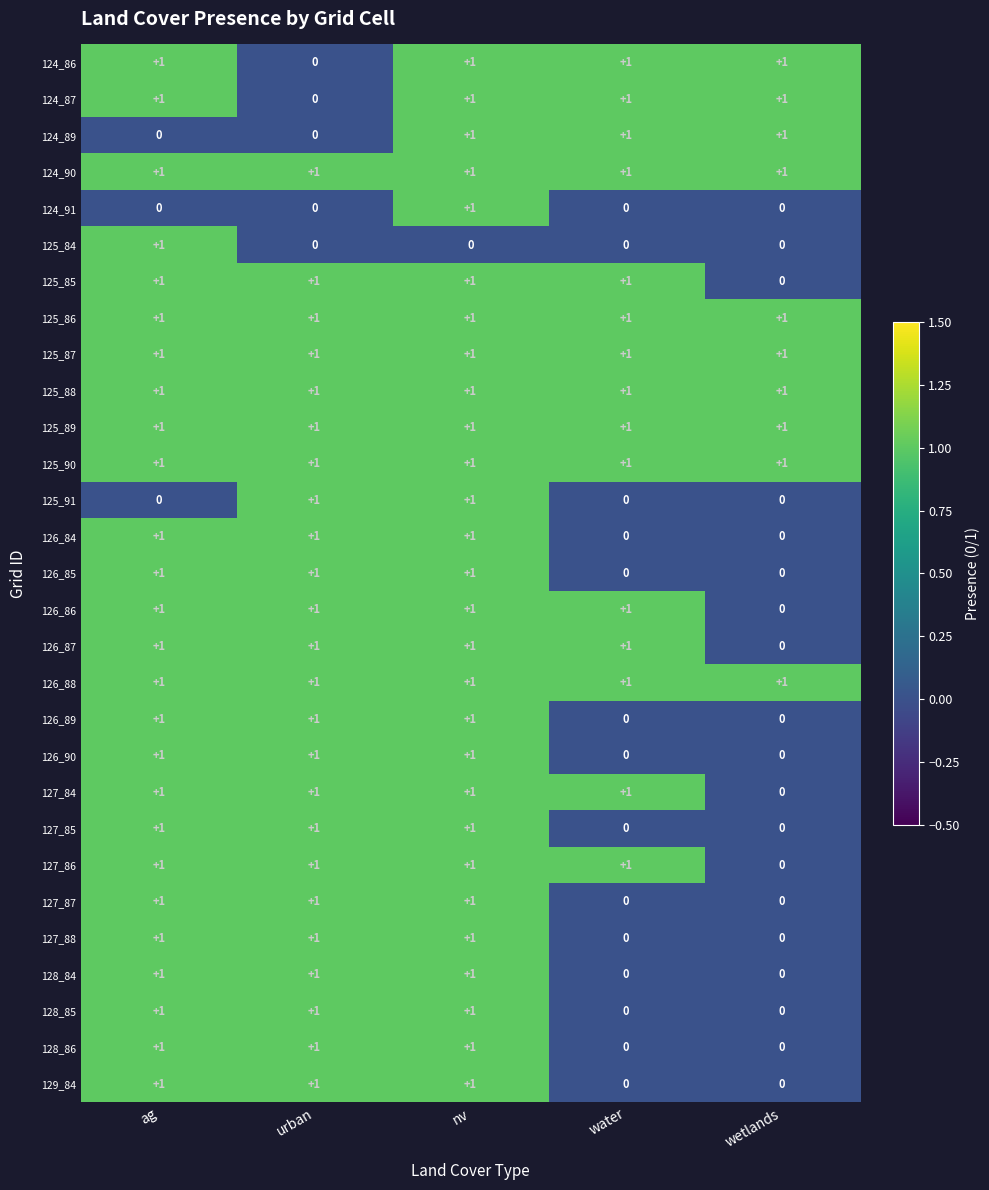

At water, list the series in order from smallest to largest.

124_91, 125_84, 125_91, 126_84, 126_85, 126_89, 126_90, 127_85, 127_87, 127_88, 128_84, 128_85, 128_86, 129_84, 124_86, 124_87, 124_89, 124_90, 125_85, 125_86, 125_87, 125_88, 125_89, 125_90, 126_86, 126_87, 126_88, 127_84, 127_86